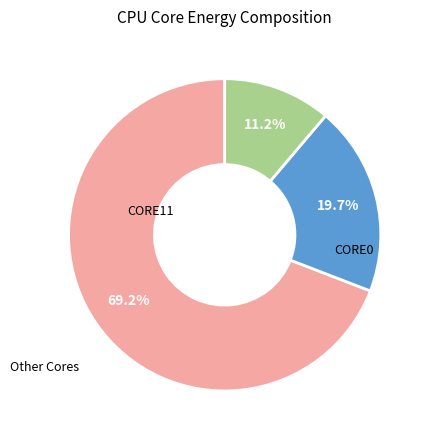

Rank the categories by value from highest to lowest.

Other Cores, CORE0, CORE11